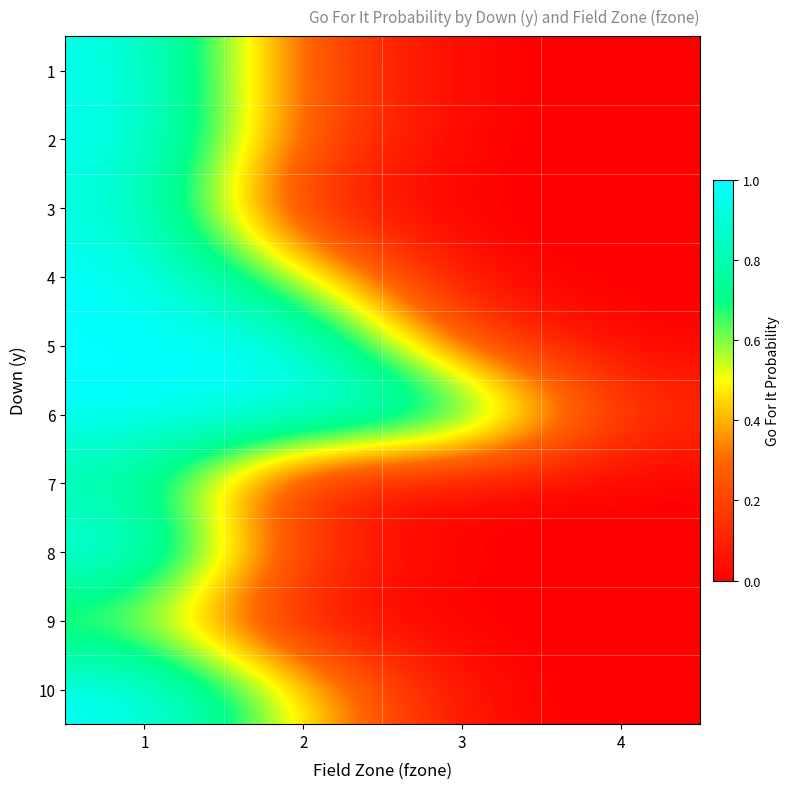

Reading left to right, extract all data points from this chart.

1: 1=1.0	2=0.2	3=0.0	4=0.0
2: 1=1.0	2=0.2	3=0.0	4=0.0
3: 1=0.9	2=0.1	3=0.0	4=0.0
4: 1=1.0	2=0.5	3=0.0	4=0.0
5: 1=1.0	2=1.0	3=0.2	4=0.0
6: 1=1.0	2=1.0	3=0.9	4=0.1
7: 1=0.8	2=0.0	3=0.0	4=0.0
8: 1=1.0	2=0.2	3=0.0	4=0.0
9: 1=0.6	2=0.0	3=0.0	4=0.0
10: 1=1.0	2=0.5	3=0.0	4=0.0